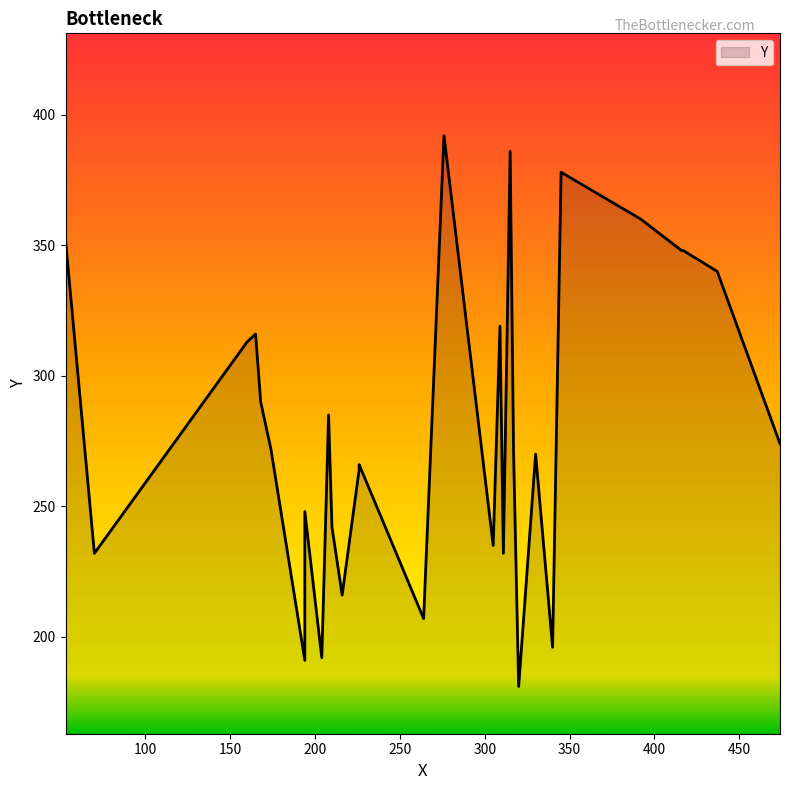

What is the maximum value shown in the chart?

392